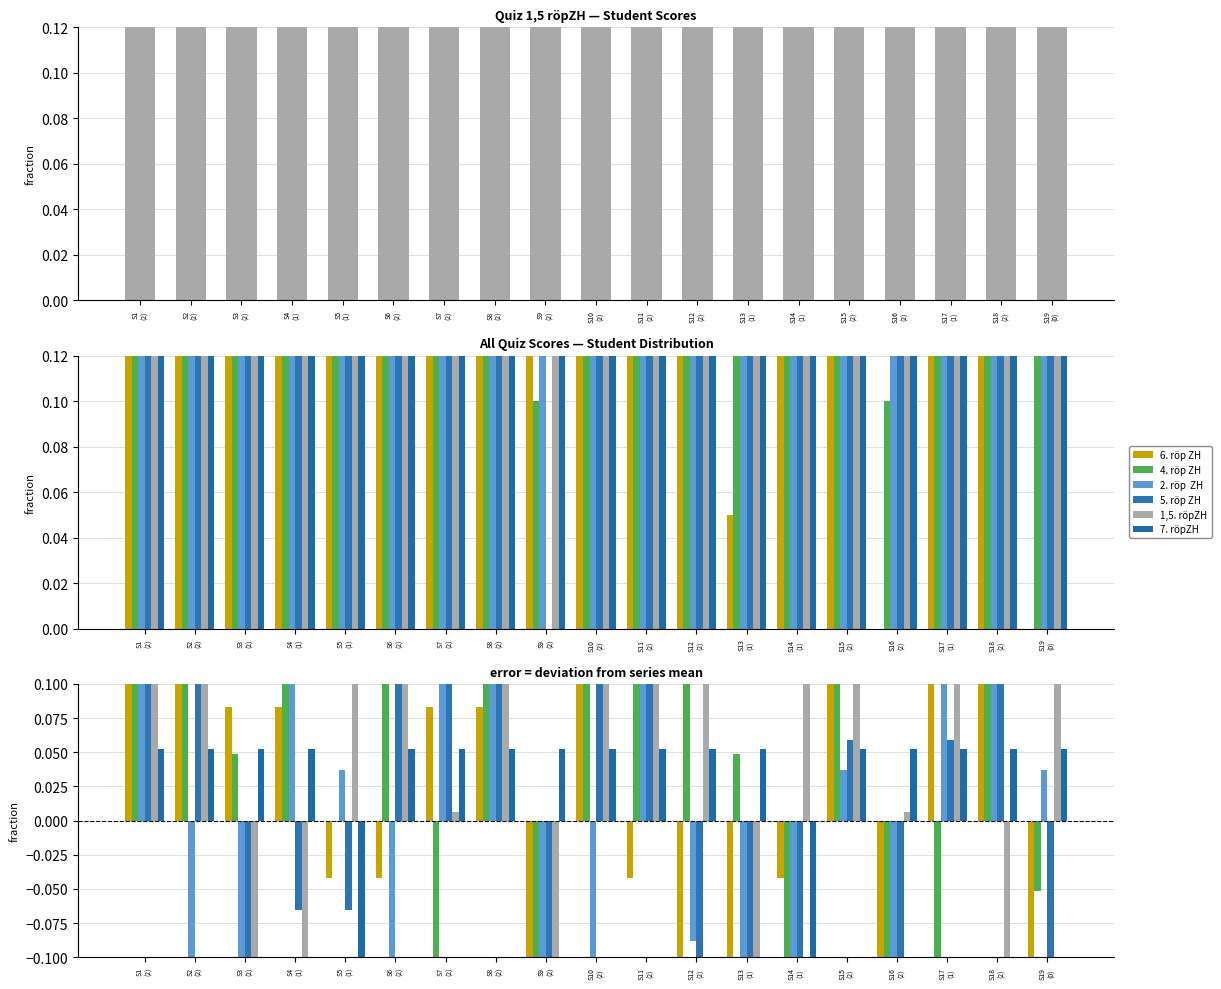

Is it true that 5. röp ZH equals -0.1 at S5
(1)?

False